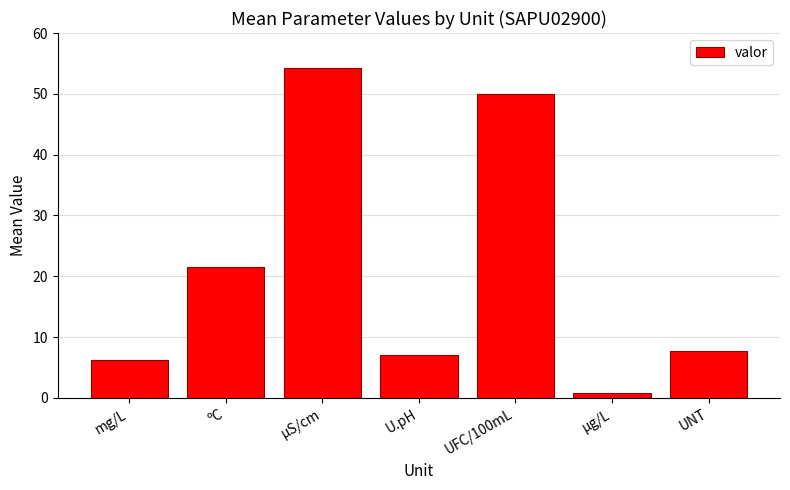

What position from the right is µg/L?

2